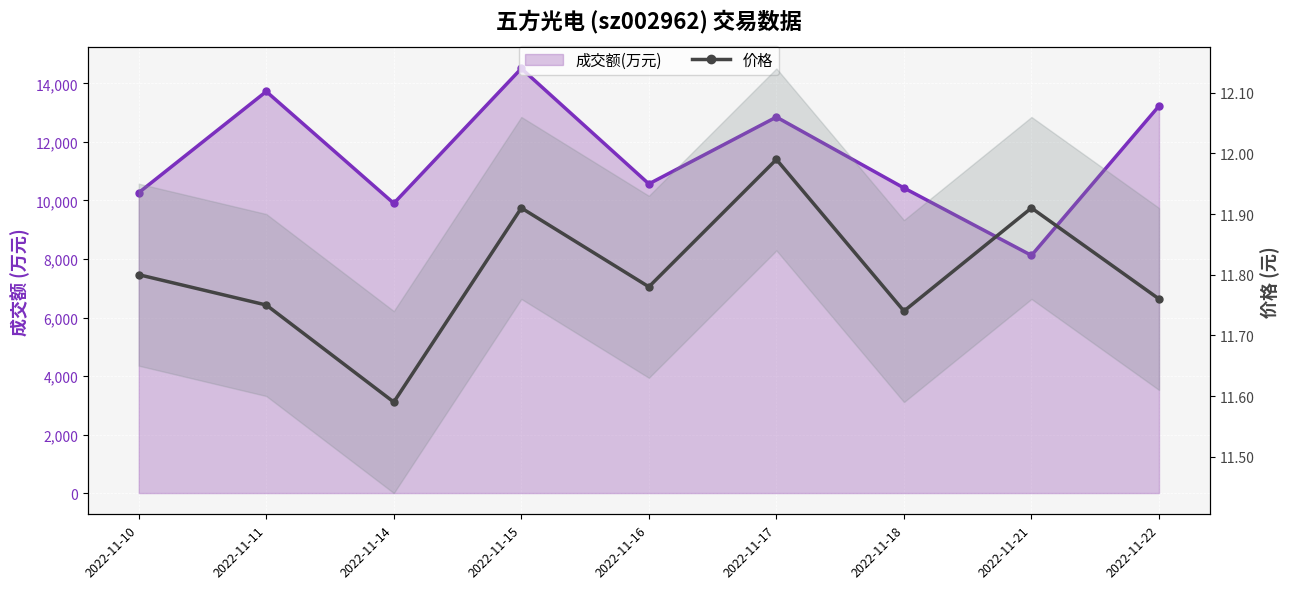

Where does the 成交额(万元) series first go above 10566?

2022-11-11